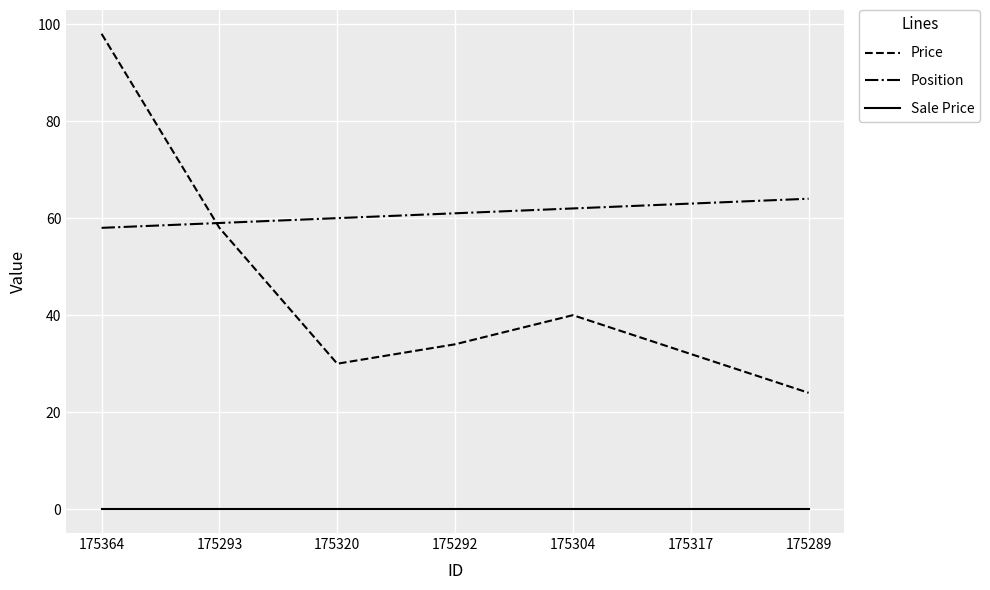

Does the chart have visible grid lines?

Yes